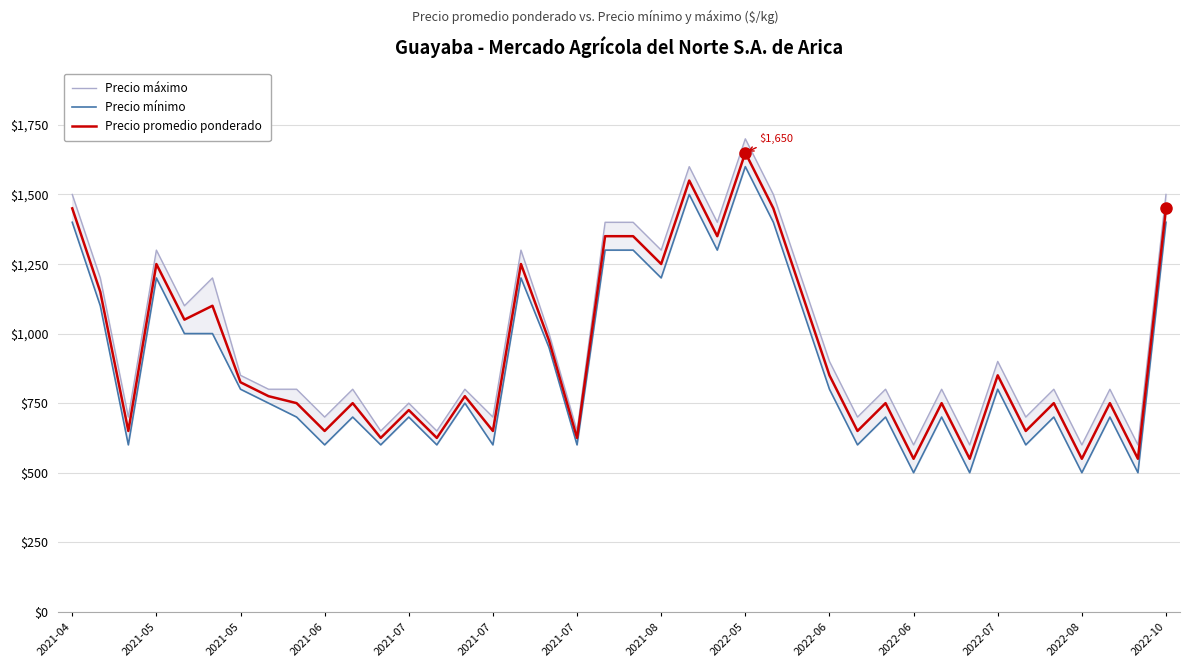

Reading left to right, what are all the values shown in this chart?

Precio máximo: 1500	1200	700	1300	1100	1200	850	800	800	700	800	650	750	650	800	700	1300	1000	650	1400	1400	1300	1600	1400	1700	1500	1200	900	700	800	600	800	600	900	700	800	600	800	600	1500
Precio mínimo: 1400	1100	600	1200	1000	1000	800	750	700	600	700	600	700	600	750	600	1200	950	600	1300	1300	1200	1500	1300	1600	1400	1100	800	600	700	500	700	500	800	600	700	500	700	500	1400
Precio promedio ponderado: 1450	1150	650	1250	1050	1100	825	775	750	650	750	625	725	625	775	650	1250	975	625	1350	1350	1250	1550	1350	1650	1450	1150	850	650	750	550	750	550	850	650	750	550	750	550	1450